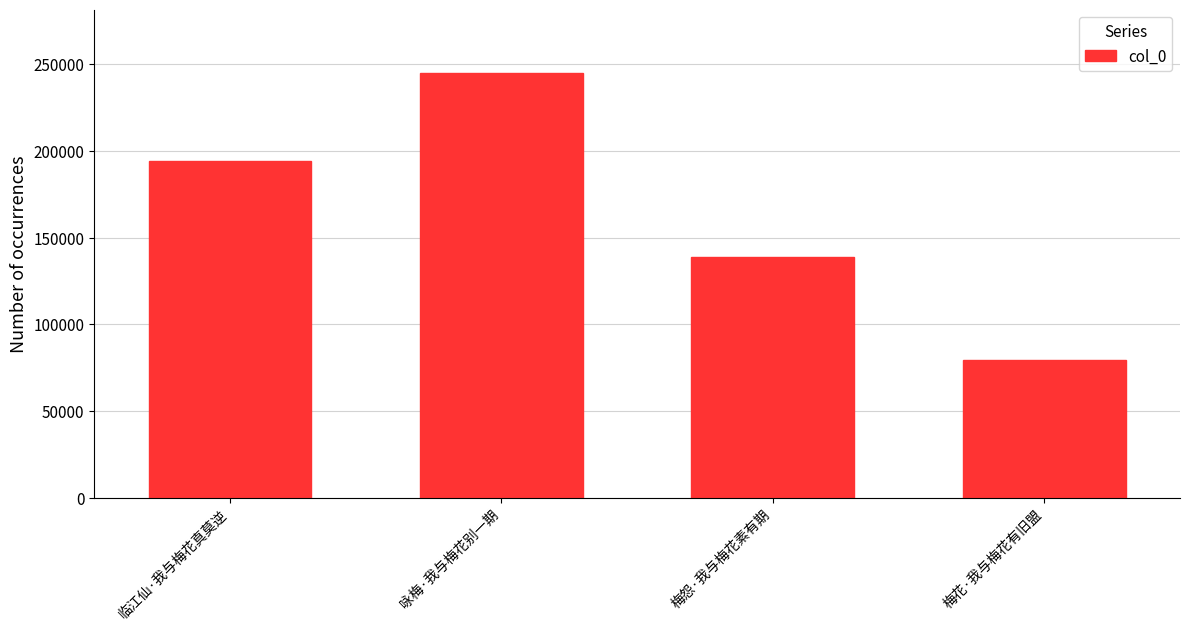

What is the change in value from 临江仙·我与梅花真莫逆 to 梅花·我与梅花有旧盟?

-114457